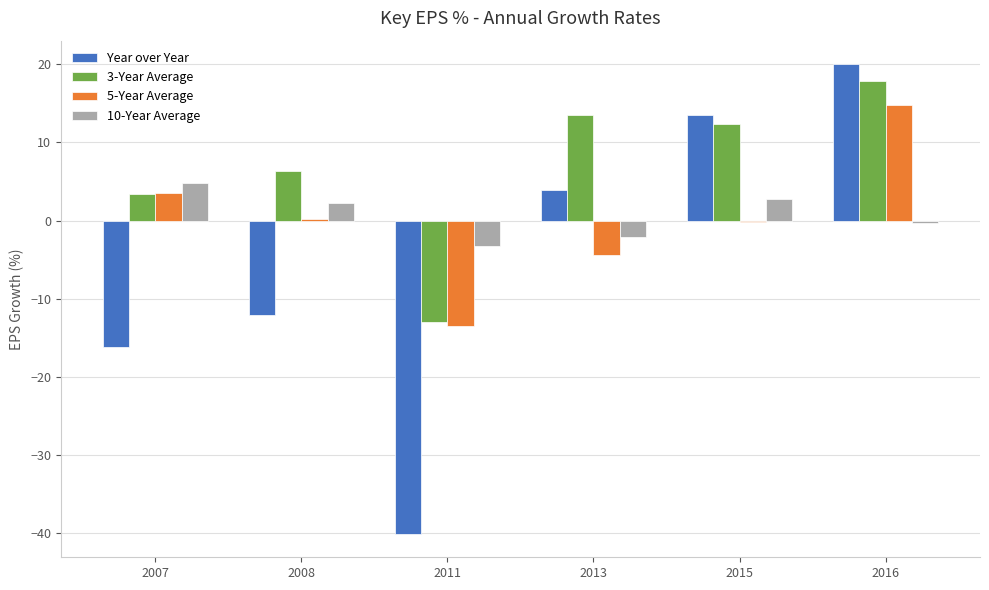

True or false: Year over Year has a value of -5.9 at 2008.

False